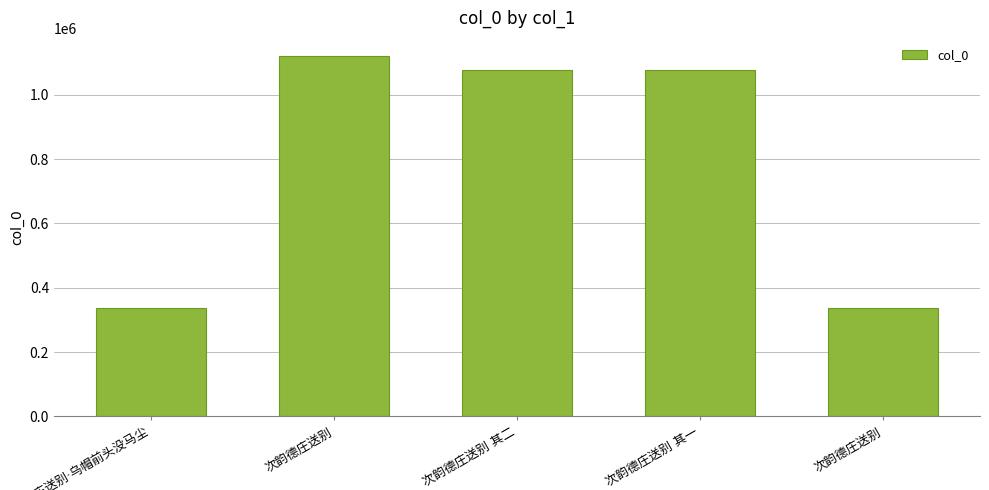

Between 德庄送别·乌帽前头没马尘 and 次韵德庄送别 其一, which is larger?

次韵德庄送别 其一